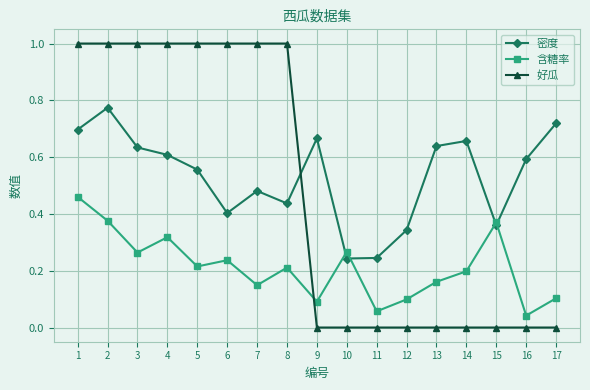

Which series has the largest total across all categories?

密度